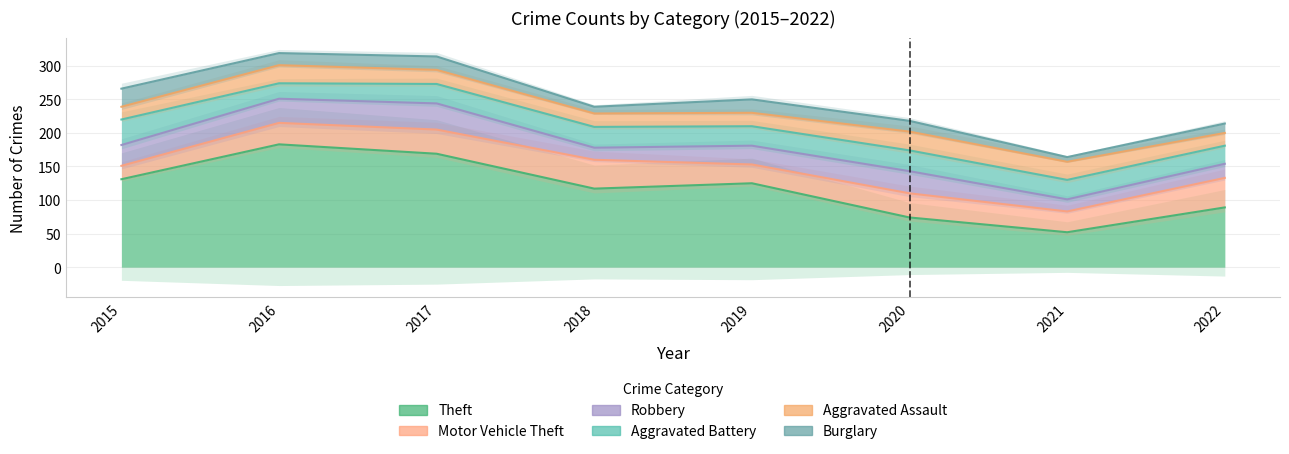

What is the difference between the highest and lowest values at 2016?

165